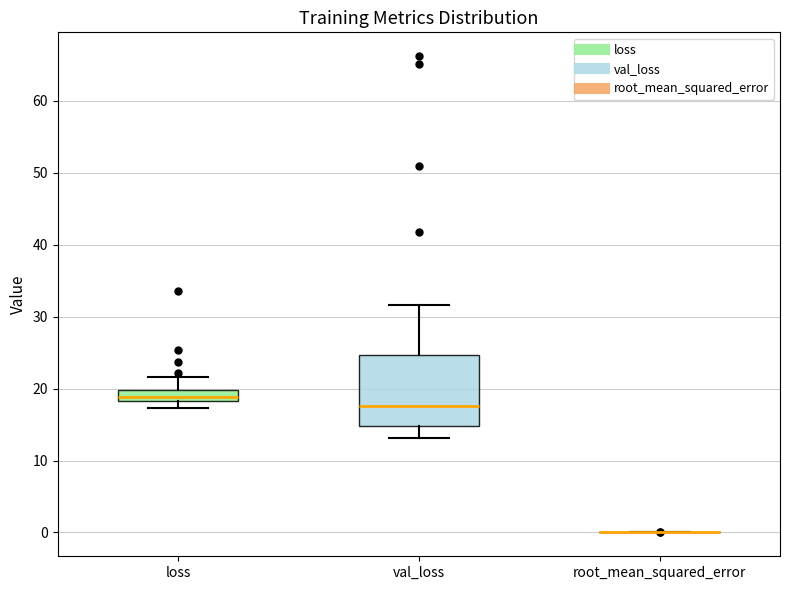

Which box is the tallest, from its lower edge to its upper edge?

val_loss